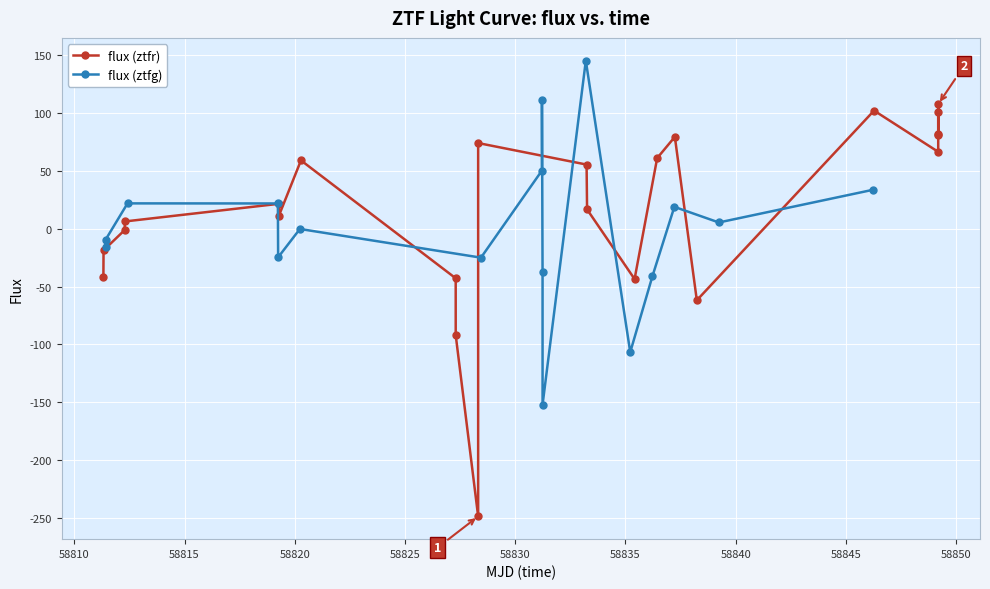

How many interior local peaks does the flux (ztfg) series have?

5